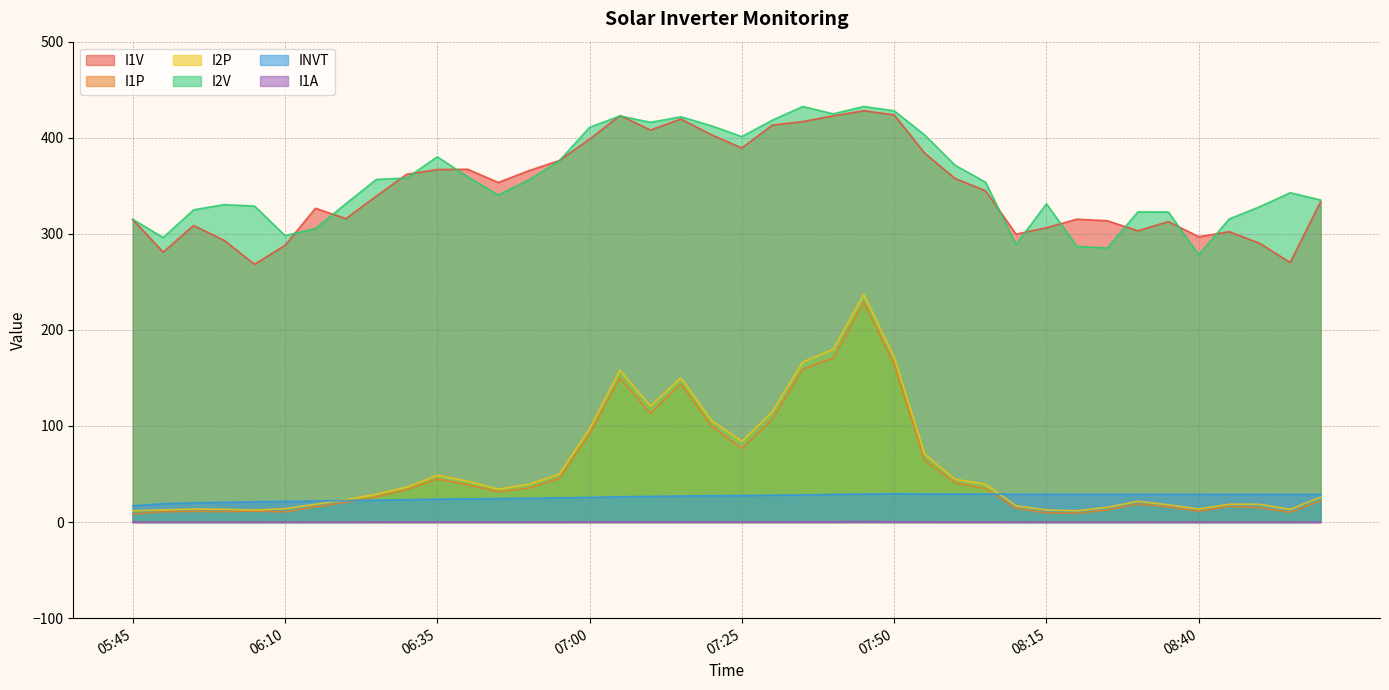

True or false: I1A has a value of 0.2 at 06:55.

False